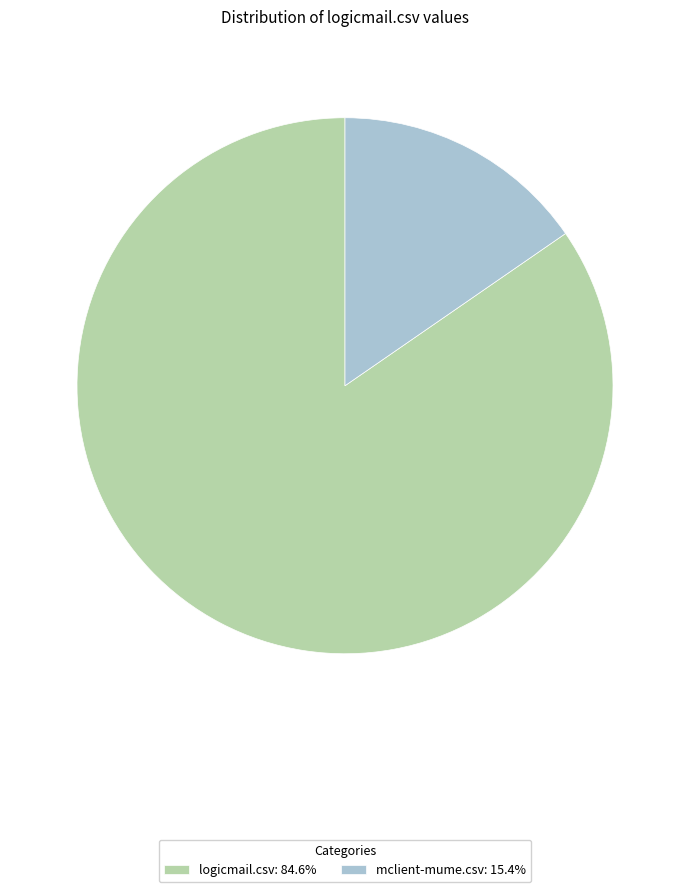

Is logicmail.csv: 84.6% the majority of the pie?

Yes